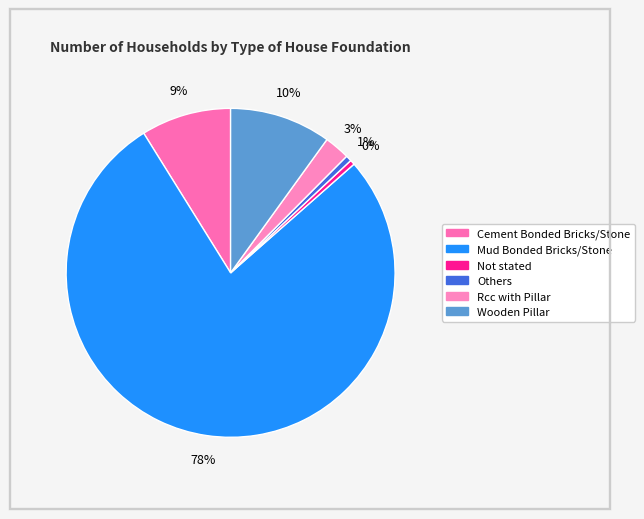

To the nearest percent, what is the difference between the largest and smallest slice percentages?

77%